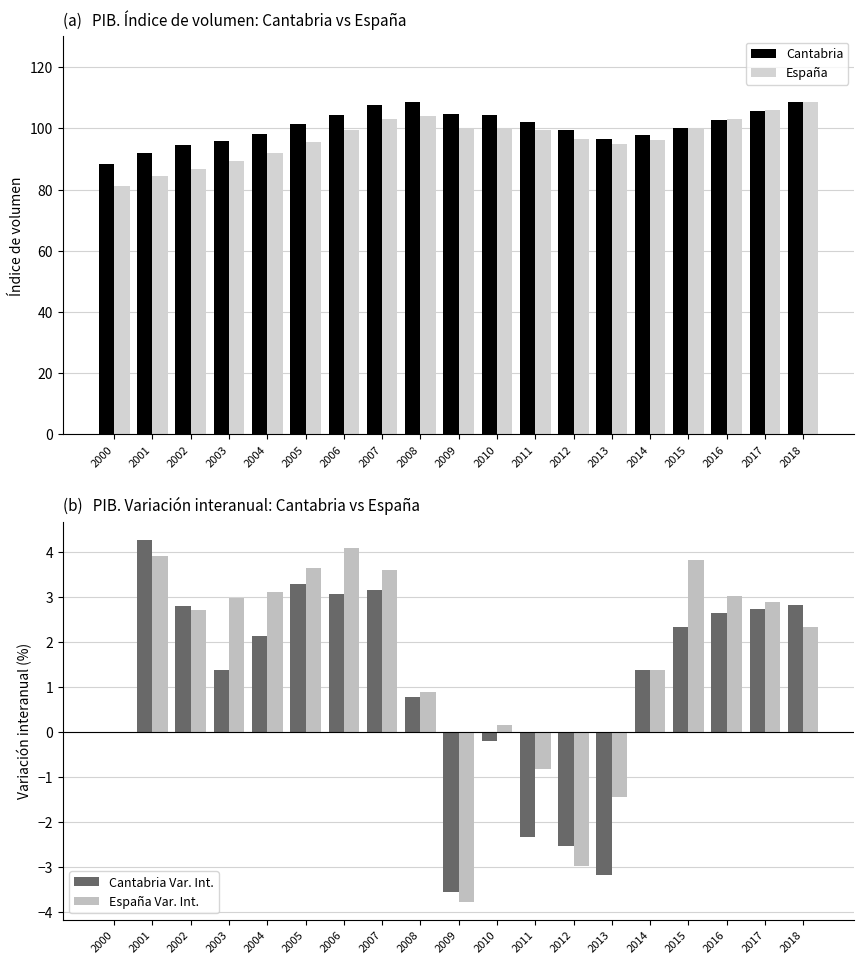

What is the difference between the second highest and minimum values in the Cantabria Var. Int. series?

6.8